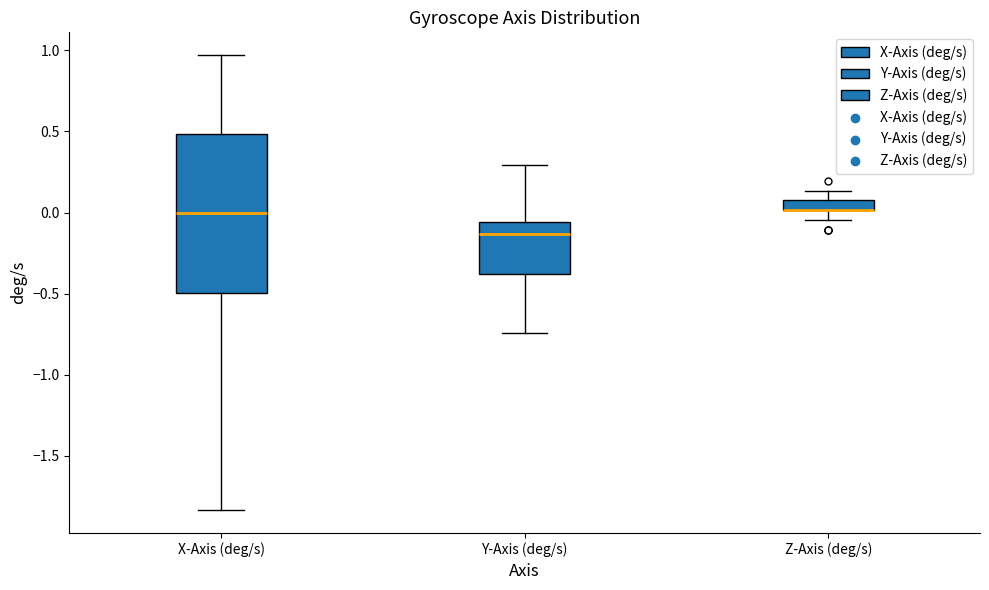

Comparing the boxes themselves (not the whiskers), which one is the tallest?

X-Axis (deg/s)